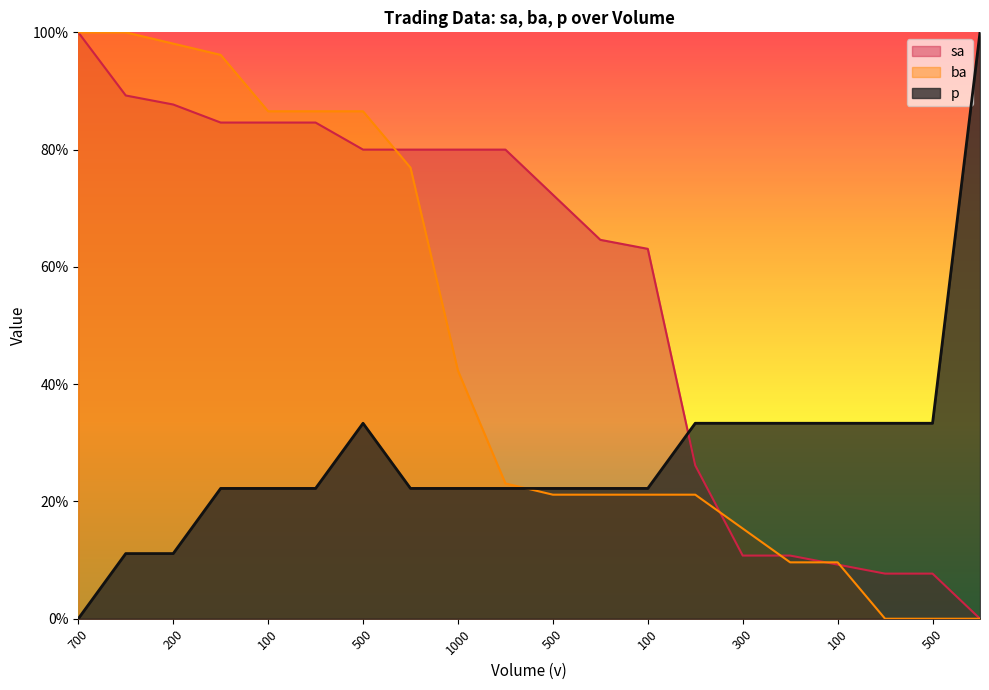

True or false: sa has a value of 0.0 at 500.

False